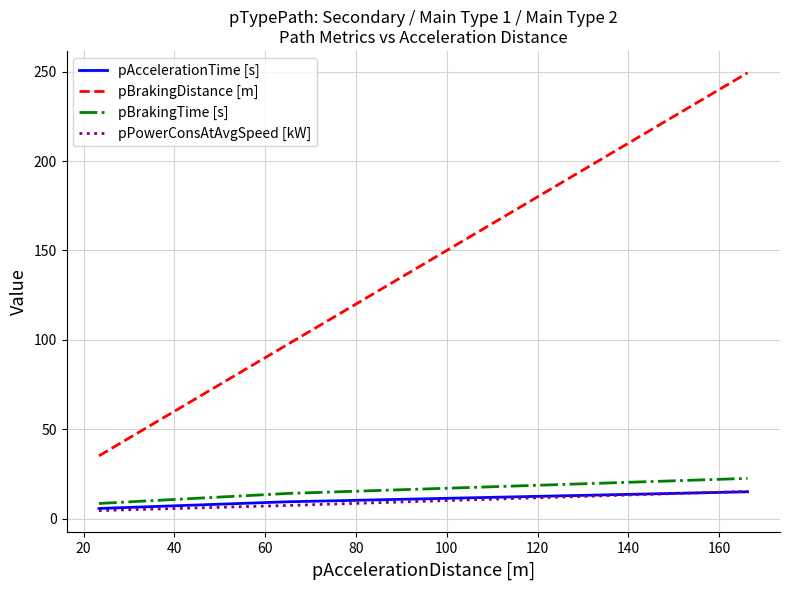

Which series has the largest total across all categories?

pBrakingDistance [m]